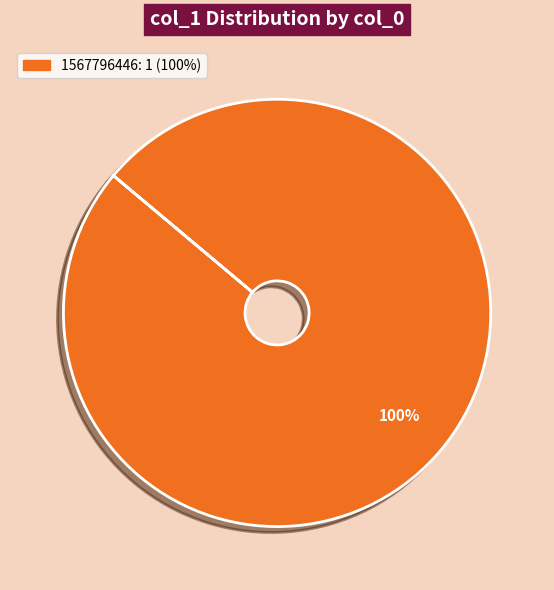

Does any single category account for the majority?

Yes